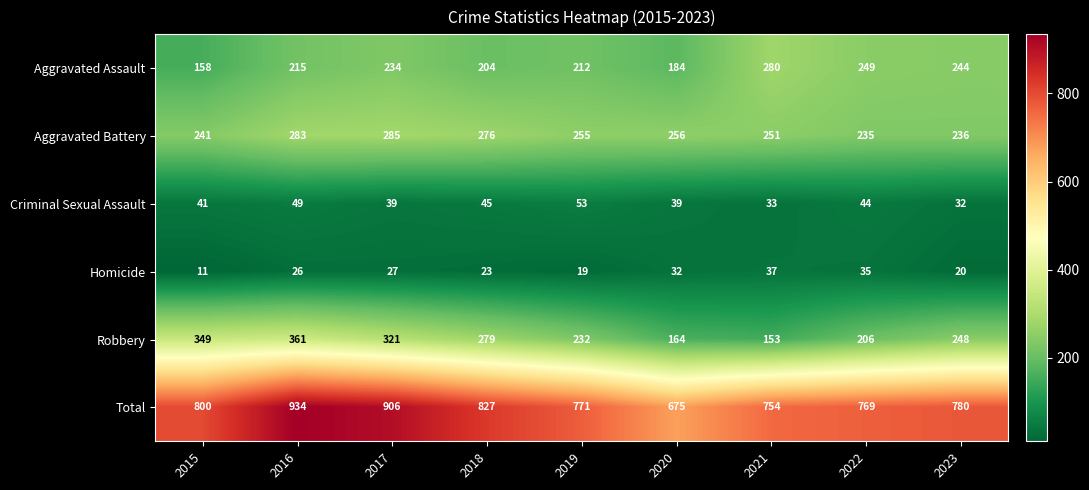

What is the total value across all series at 2017?

1812